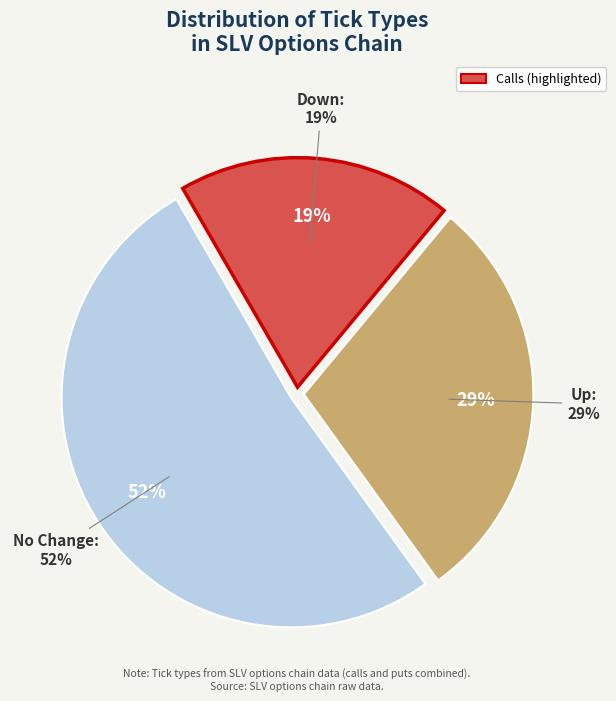

Which slice is the largest?

no_change